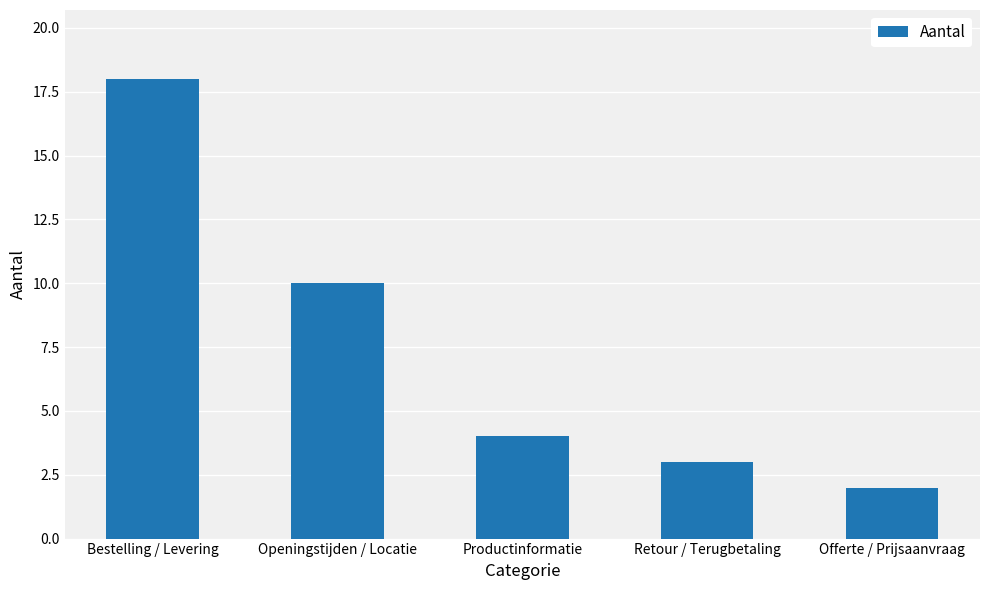

Rank the categories by value from highest to lowest.

Bestelling / Levering, Openingstijden / Locatie, Productinformatie, Retour / Terugbetaling, Offerte / Prijsaanvraag